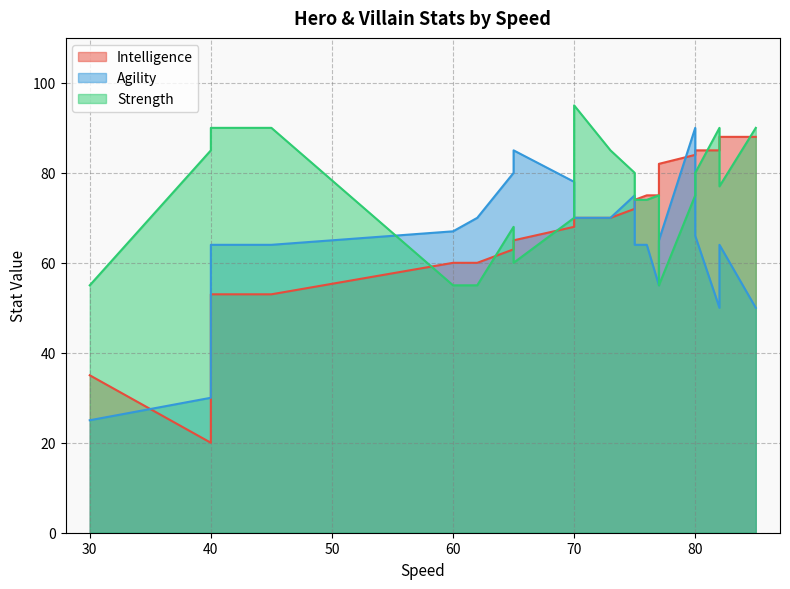

What is the sum of all Strength values?

1638